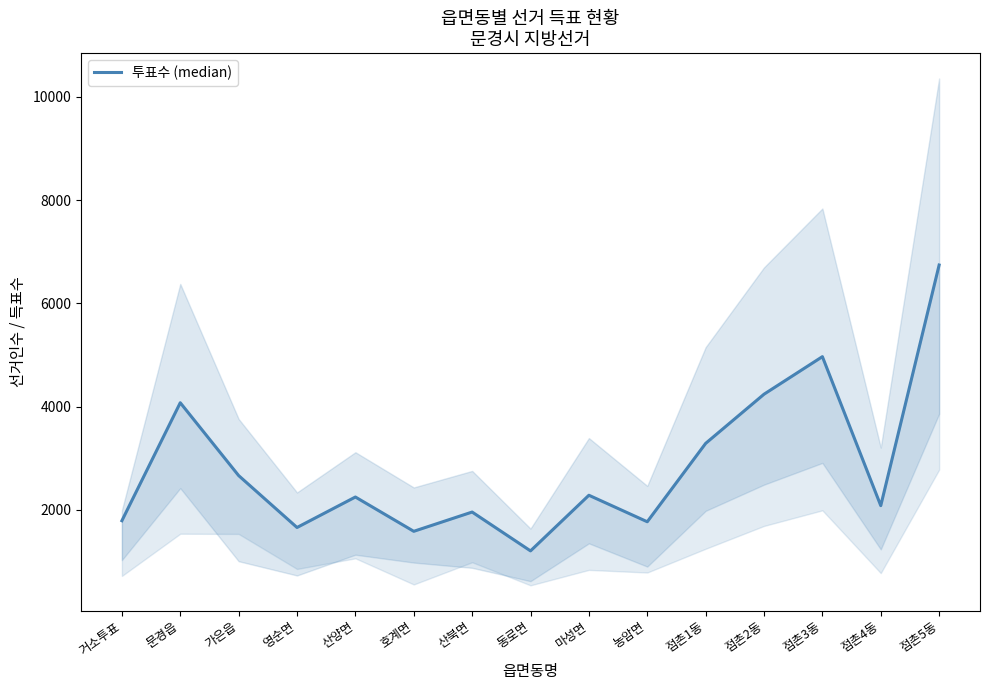

The chart shows a value of 2091 at 호계면. True or false?

False